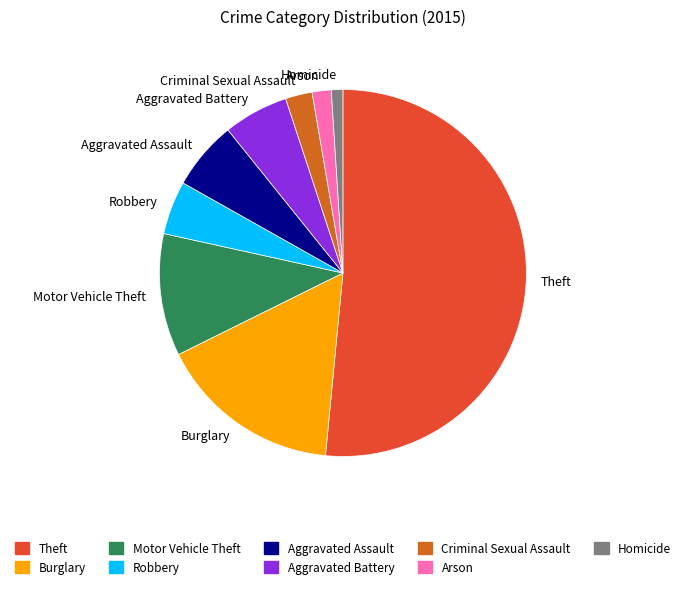

Combined, do Aggravated Battery and Arson account for over 50%?

No